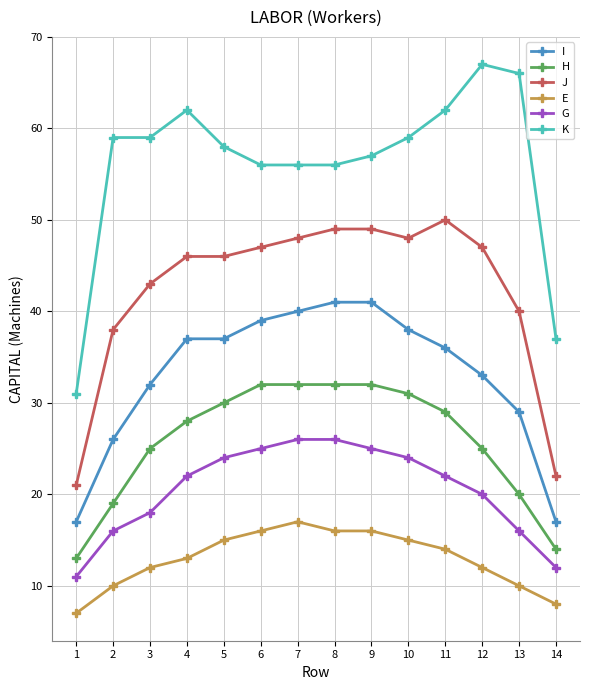

What is the sum of all G values?

287